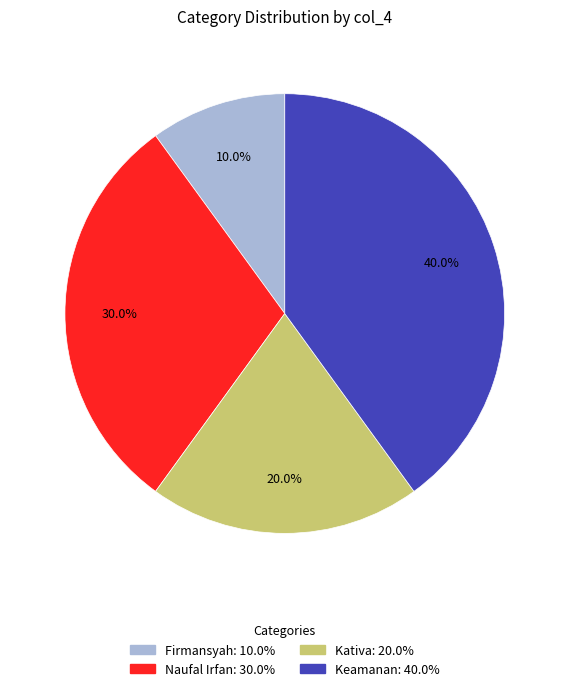

What is the smallest slice in the pie chart?

Firmansyah